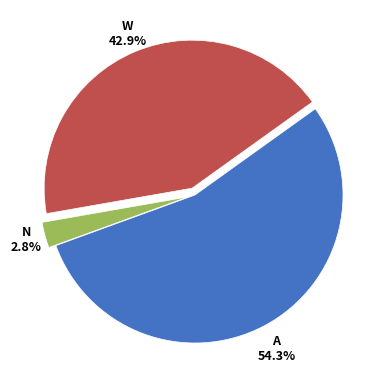

Is there a majority slice in this chart?

Yes